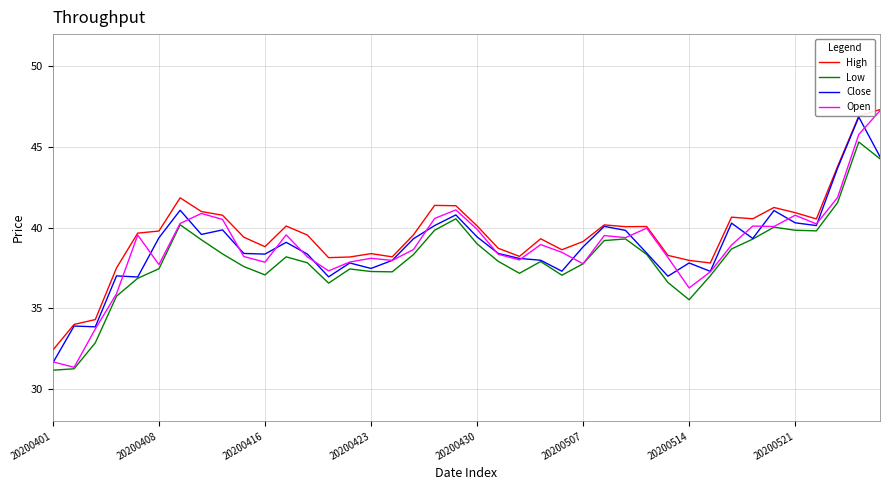

What is the smallest value displayed?

31.2